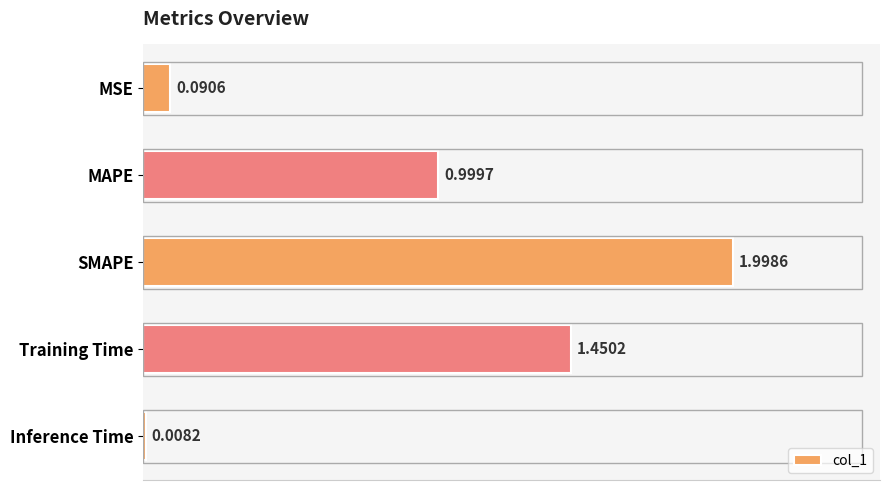

Which label corresponds to the smallest value in the chart?

Inference Time